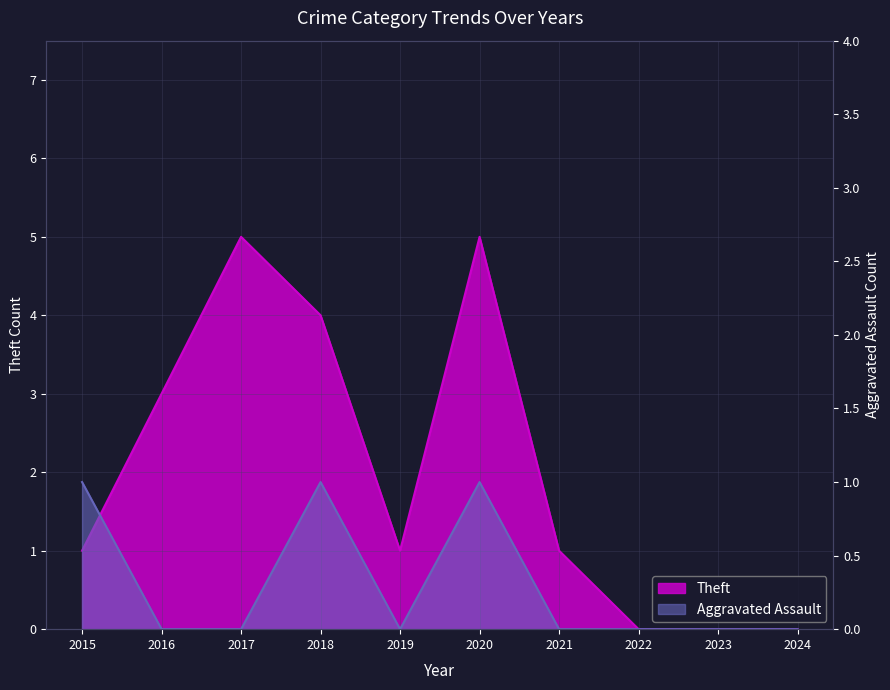

Count the number of data series in this chart.

2